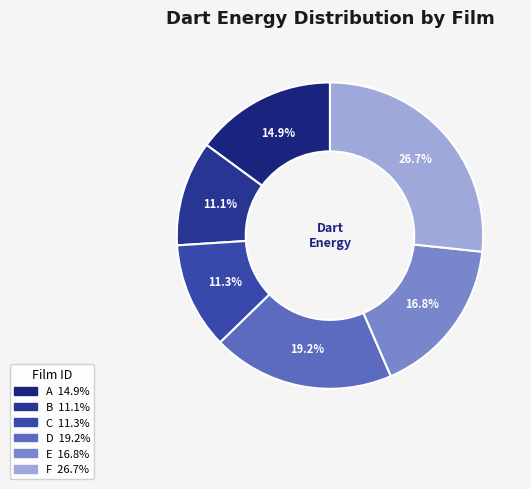

How many slices are in this pie chart?

6